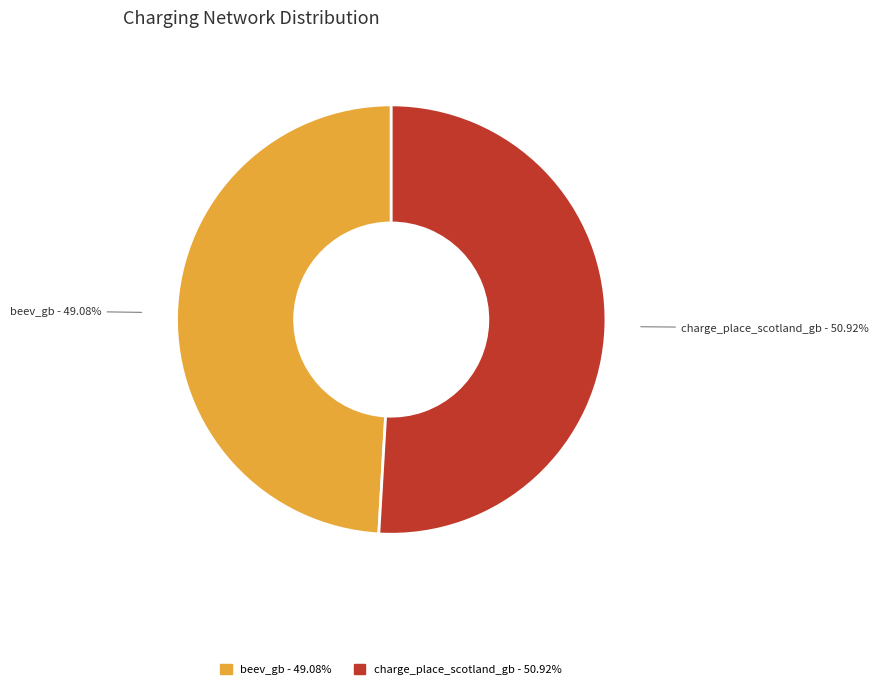

Combined, what portion of the pie is charge_place_scotland_gb and beev_gb?

100.0%